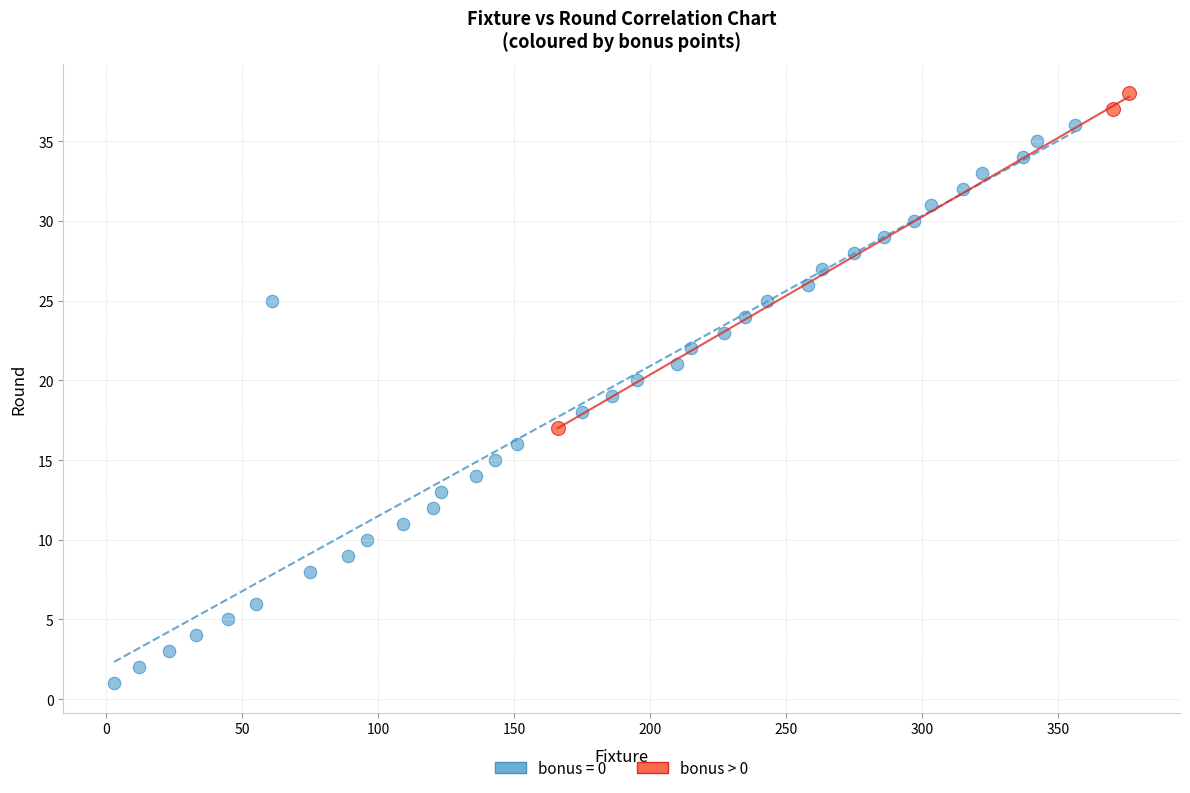

Which series reaches the minimum Y coordinate?

bonus = 0